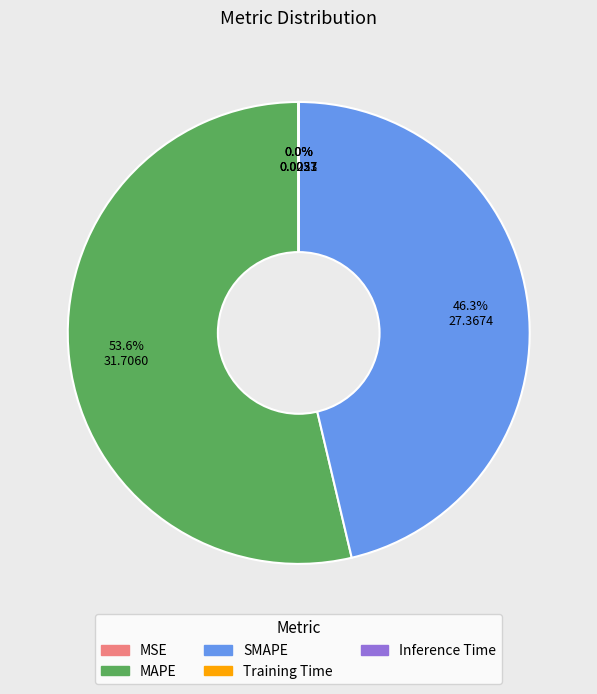

Which slice represents more than half of the pie?

MAPE